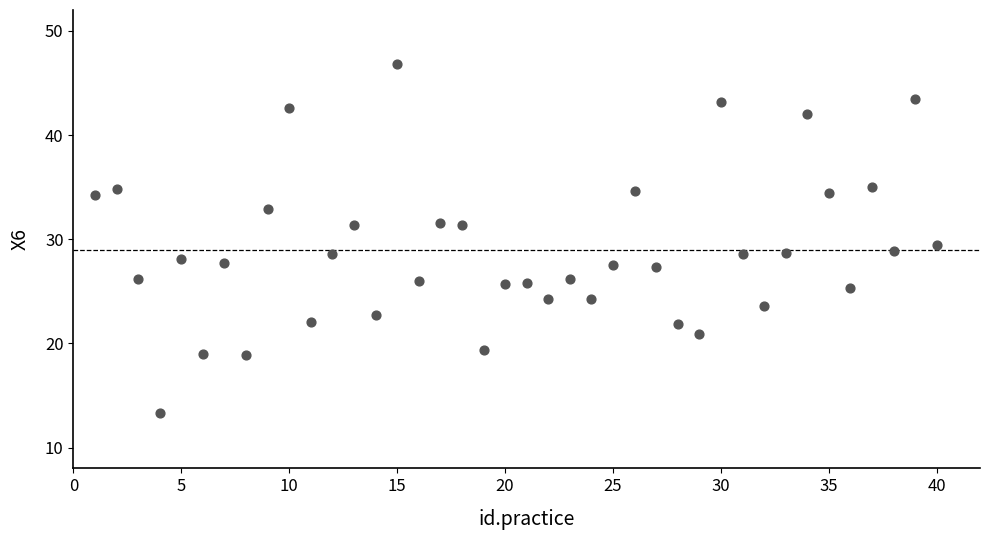

What is the range of X values (max minus min)?

39.0